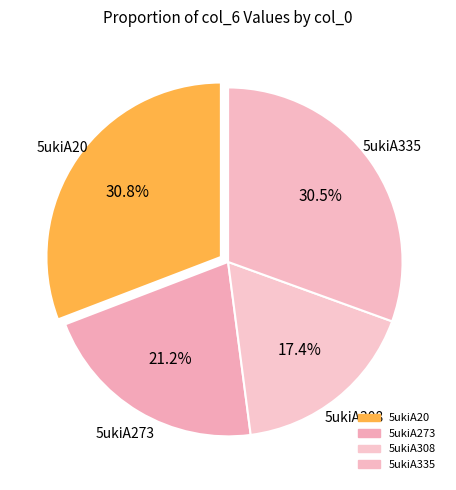

To the nearest percent, what is the combined percentage of 5ukiA20 and 5ukiA273?

52%